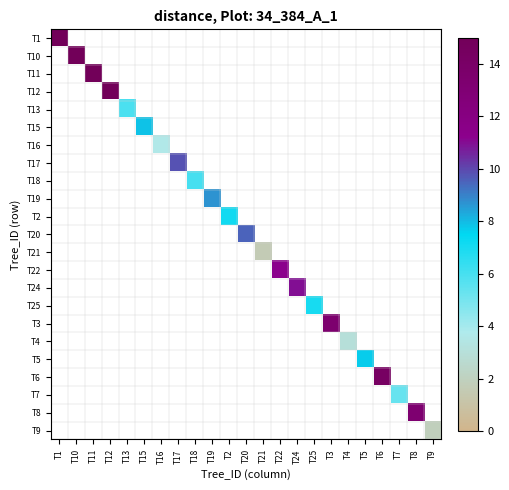

What is the greatest value displayed?

33.2